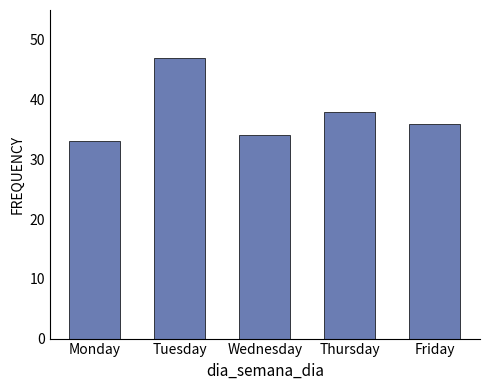

Rank the categories by value from lowest to highest.

Monday, Wednesday, Friday, Thursday, Tuesday